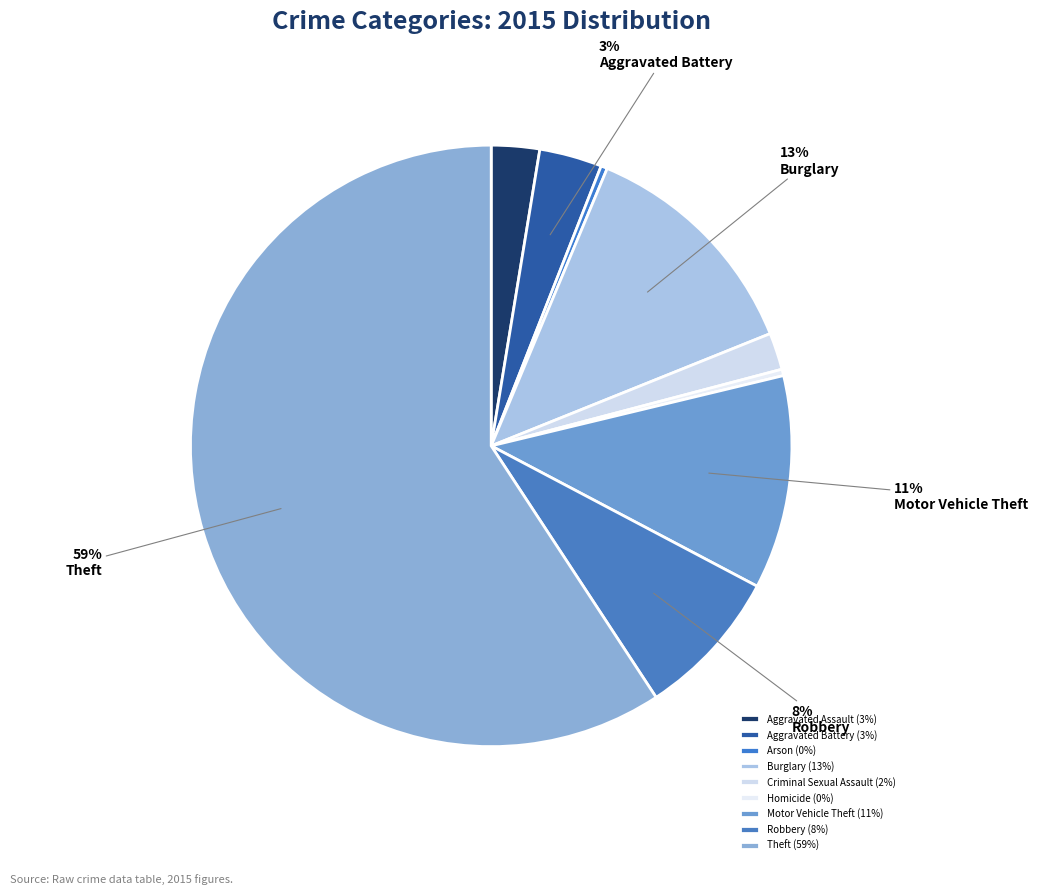

Count the number of slices in the pie.

9